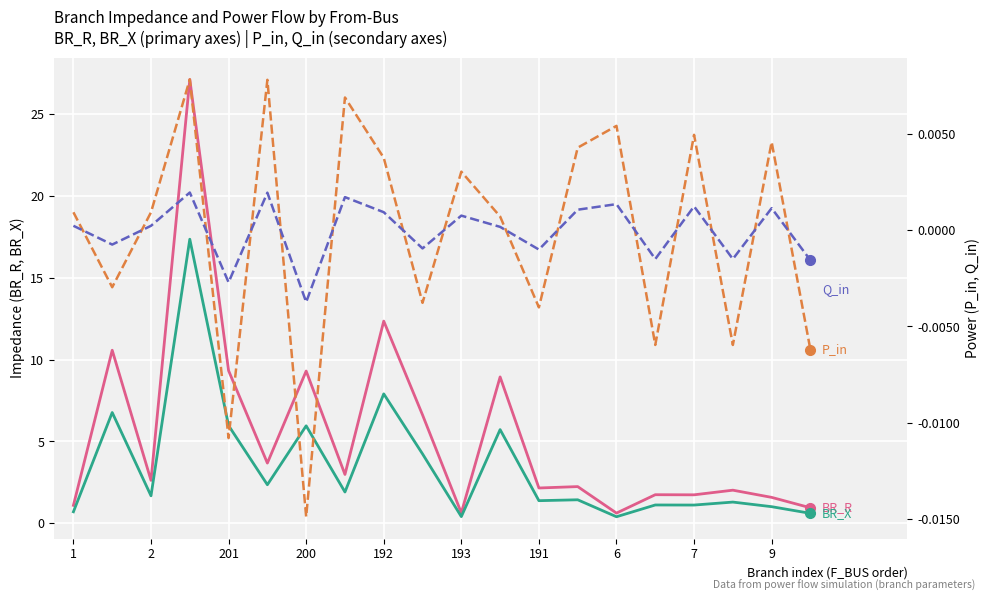

Where does the P_in series first go above 0?

1